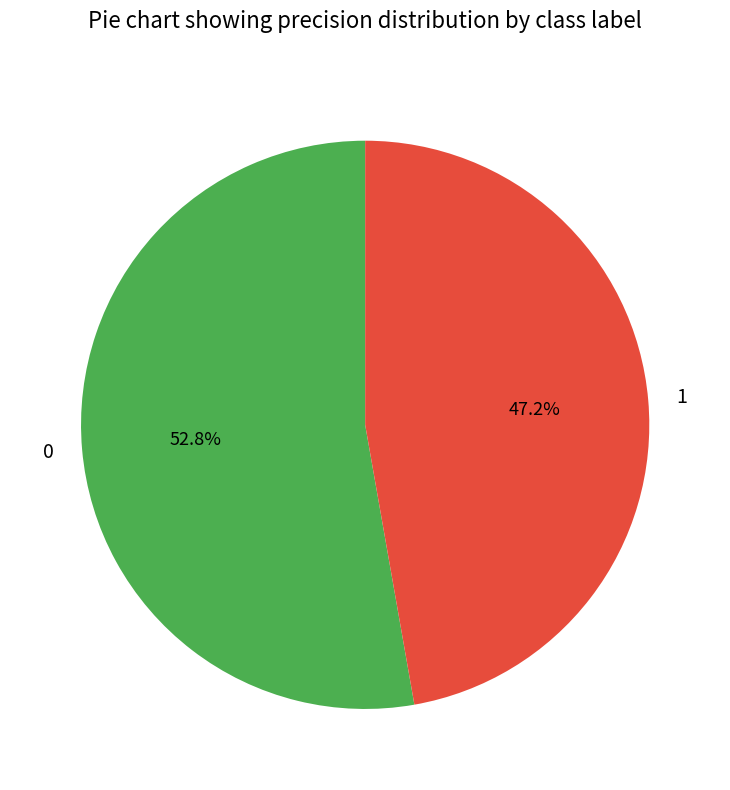

What percentage is NOT represented by 0?

47.2%